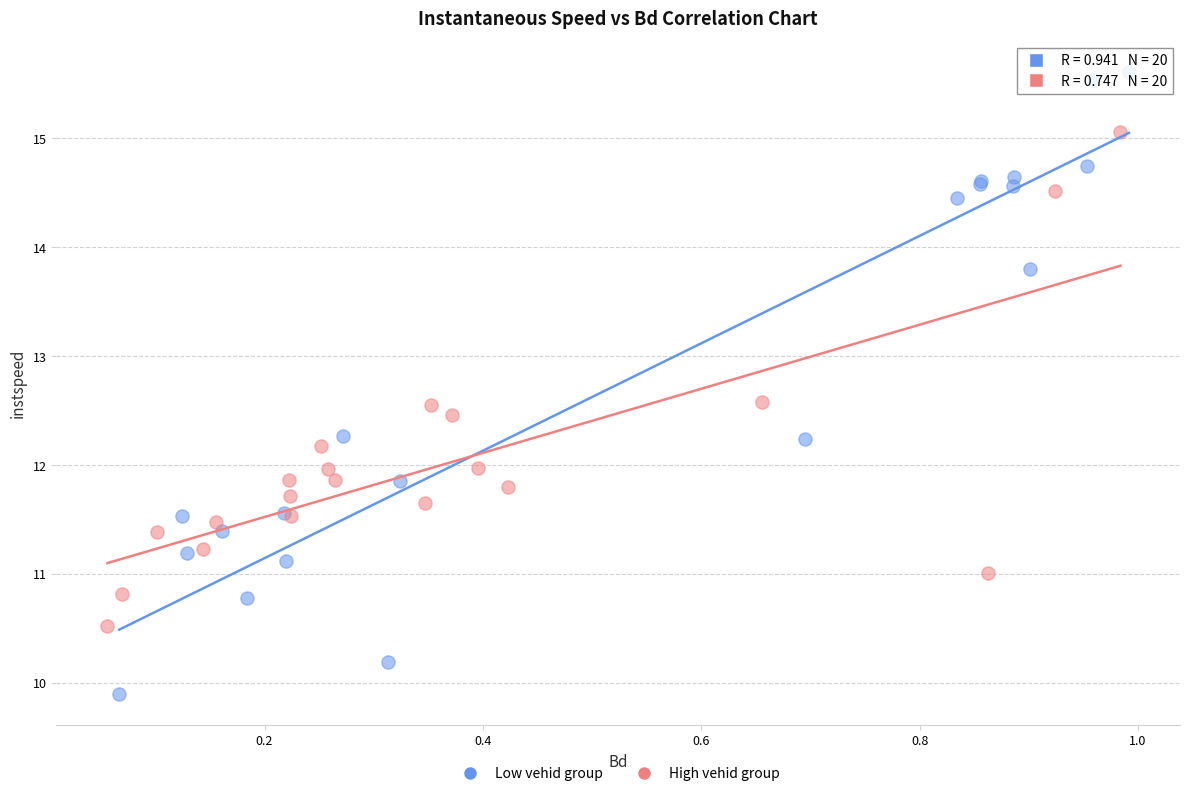

Which series reaches the minimum Y coordinate?

Low vehid group